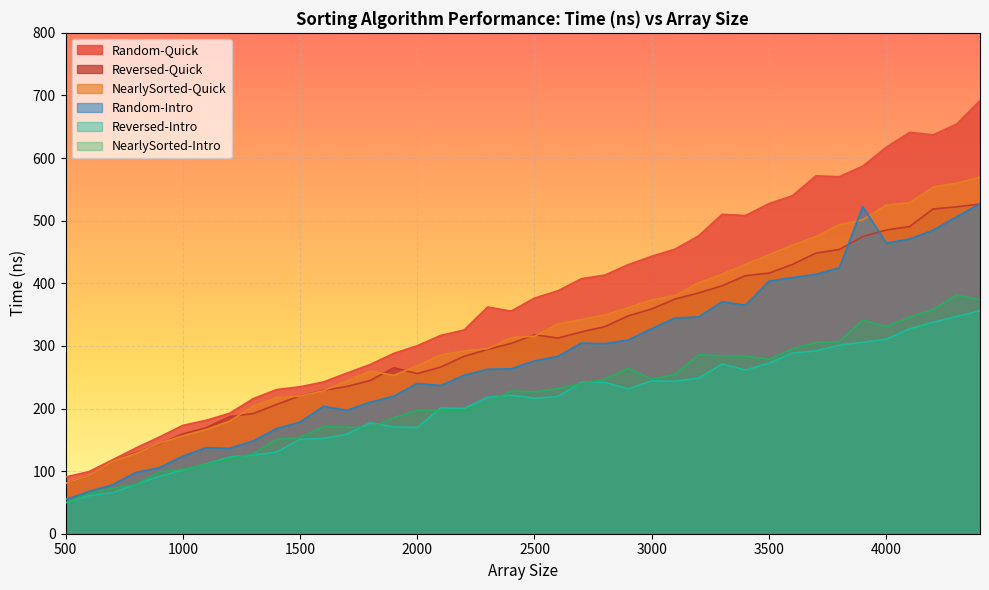

What is the spread (max minus min) of values at 600?

38.3